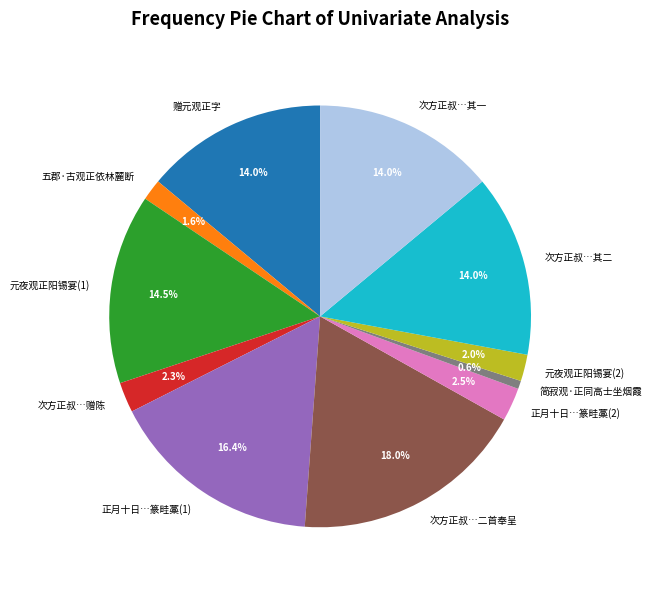

Is there any slice that represents more than half of the pie?

No